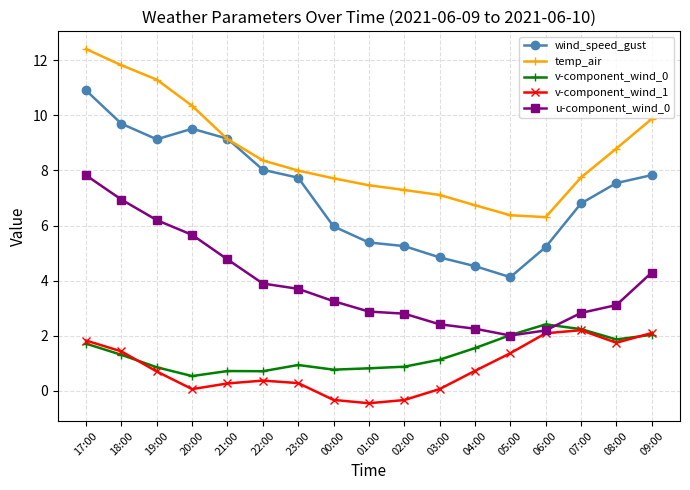

What is the greatest value displayed?

12.4